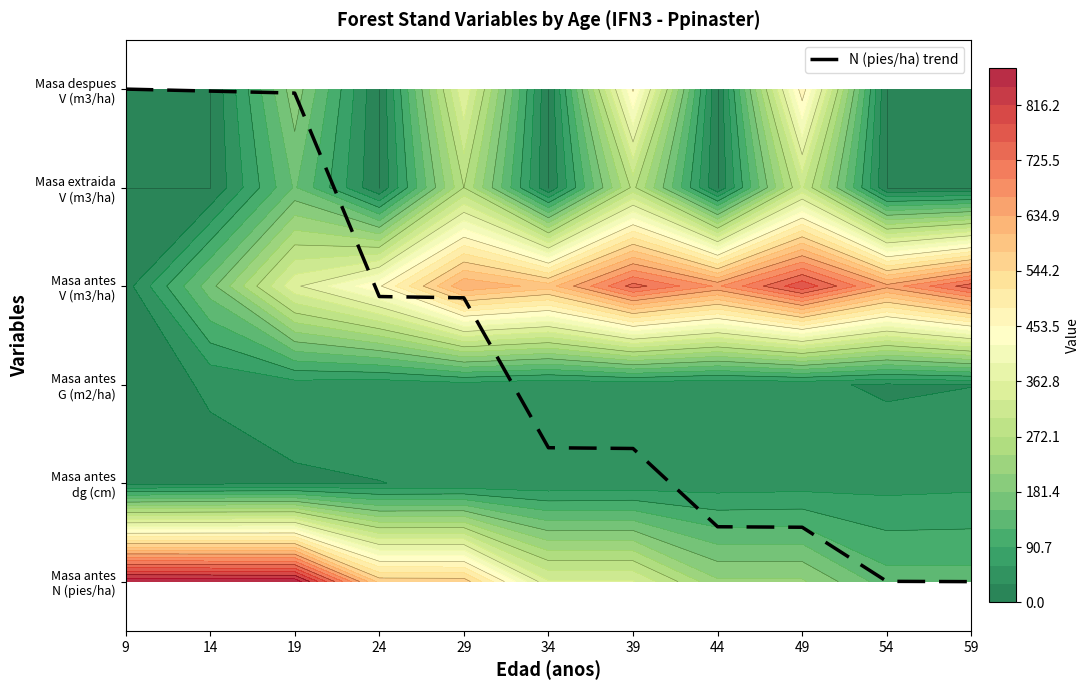

What is the difference between the values at 14 and 59?

5.0